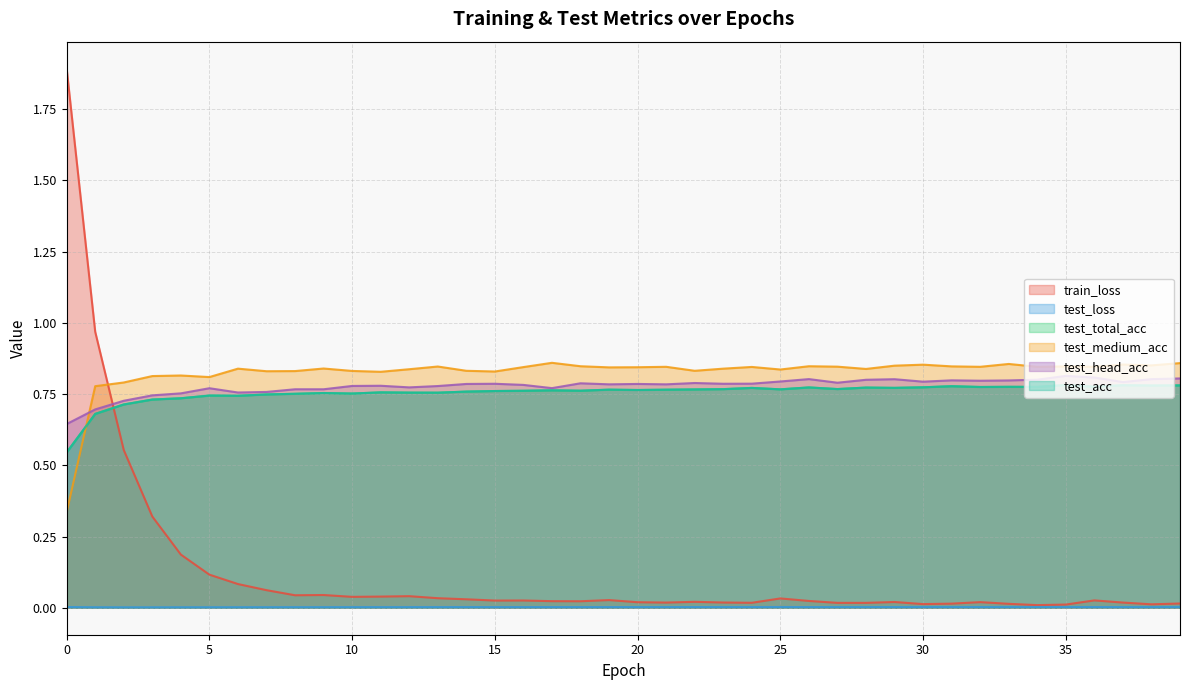

True or false: test_head_acc and test_total_acc cross at least once.

False